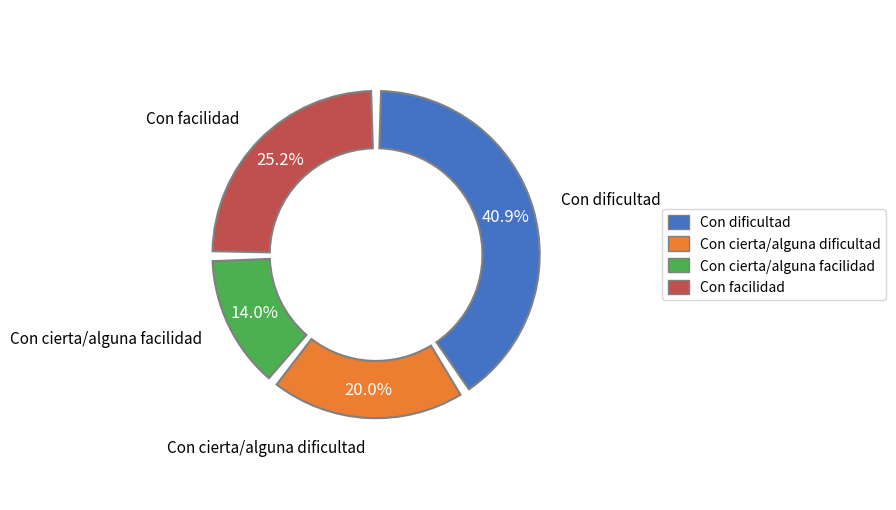

Combined, do Con facilidad and Con cierta/alguna dificultad account for over 50%?

No